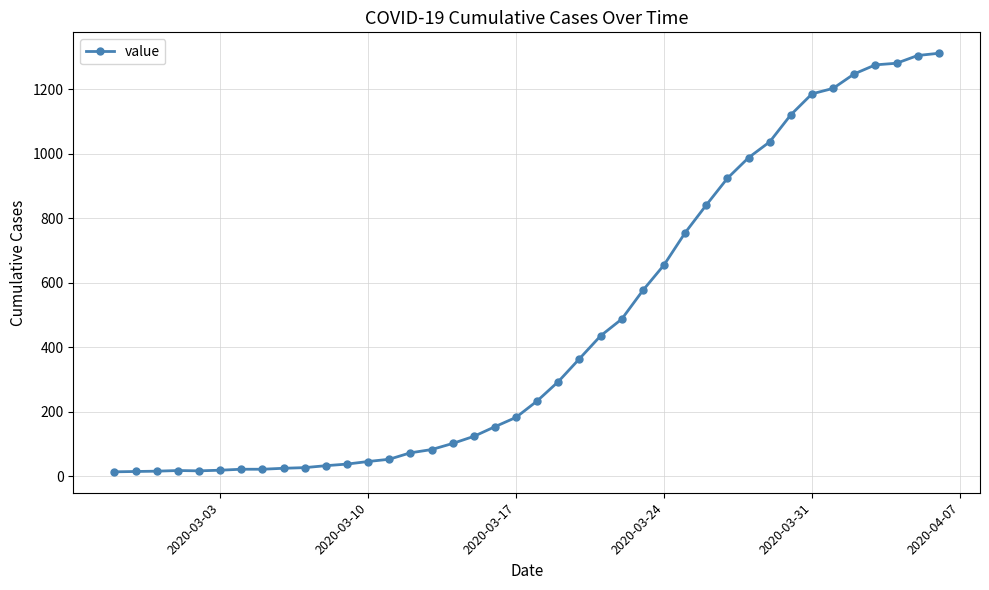

What is the maximum value shown in the chart?

1312